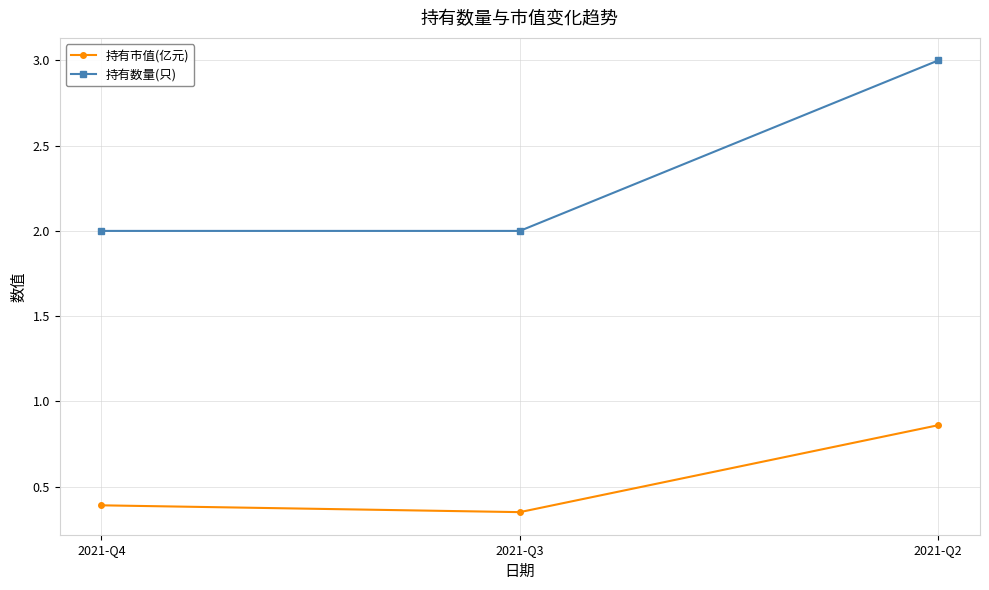

Read the 持有数量(只) value at 2021-Q4.

2.0